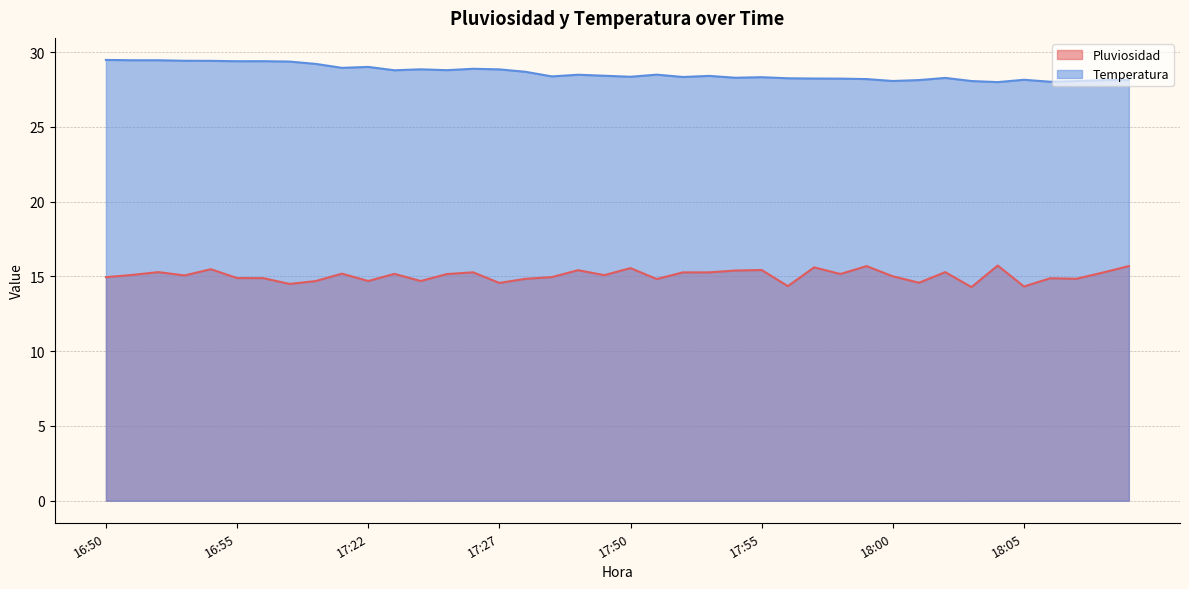

At which category is the sum across all series the highest?

16:54